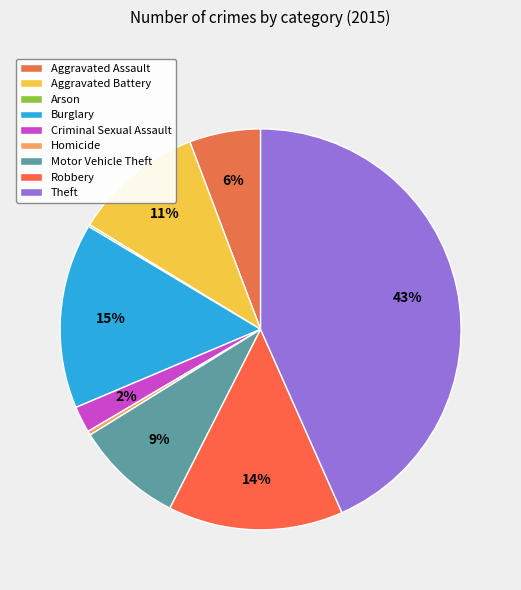

Count the number of slices in the pie.

9